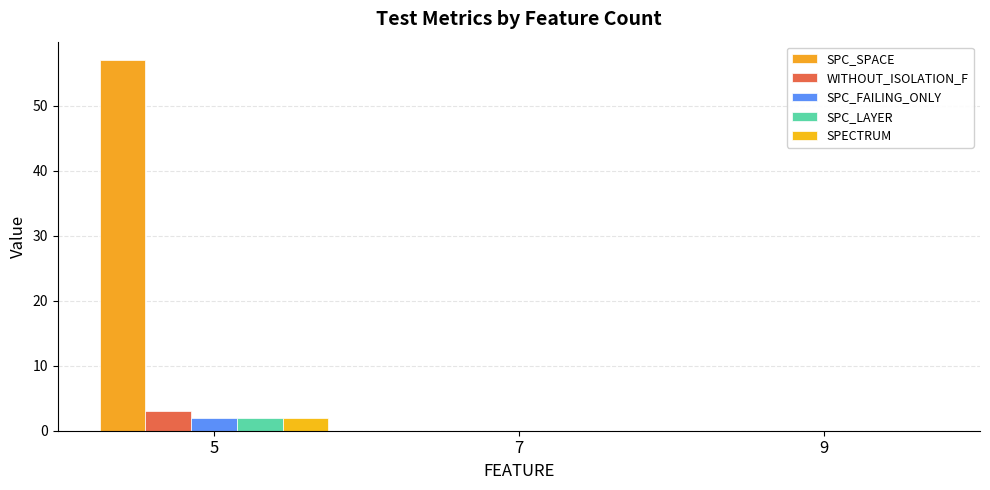

How many distinct data groups are displayed?

5